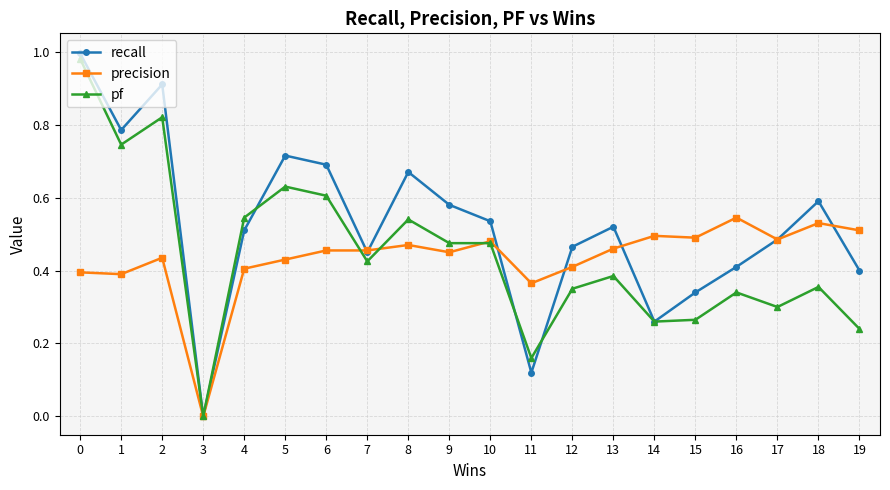

True or false: pf has more than 2 interior local peaks.

True